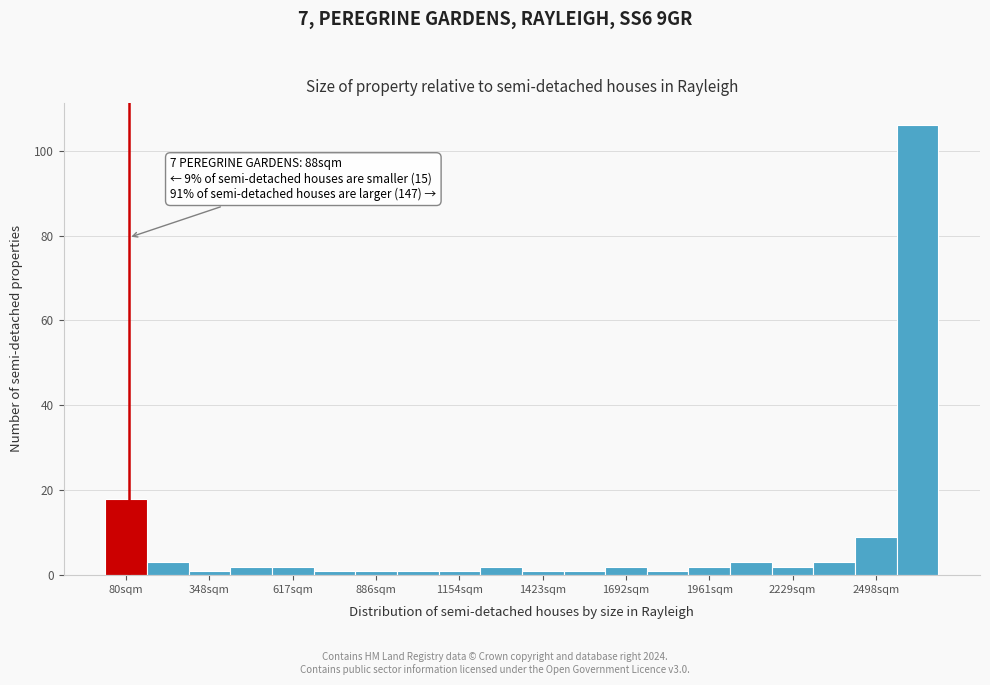

Read against the x-axis, roughly where is the centre of the tallest bar?

2650